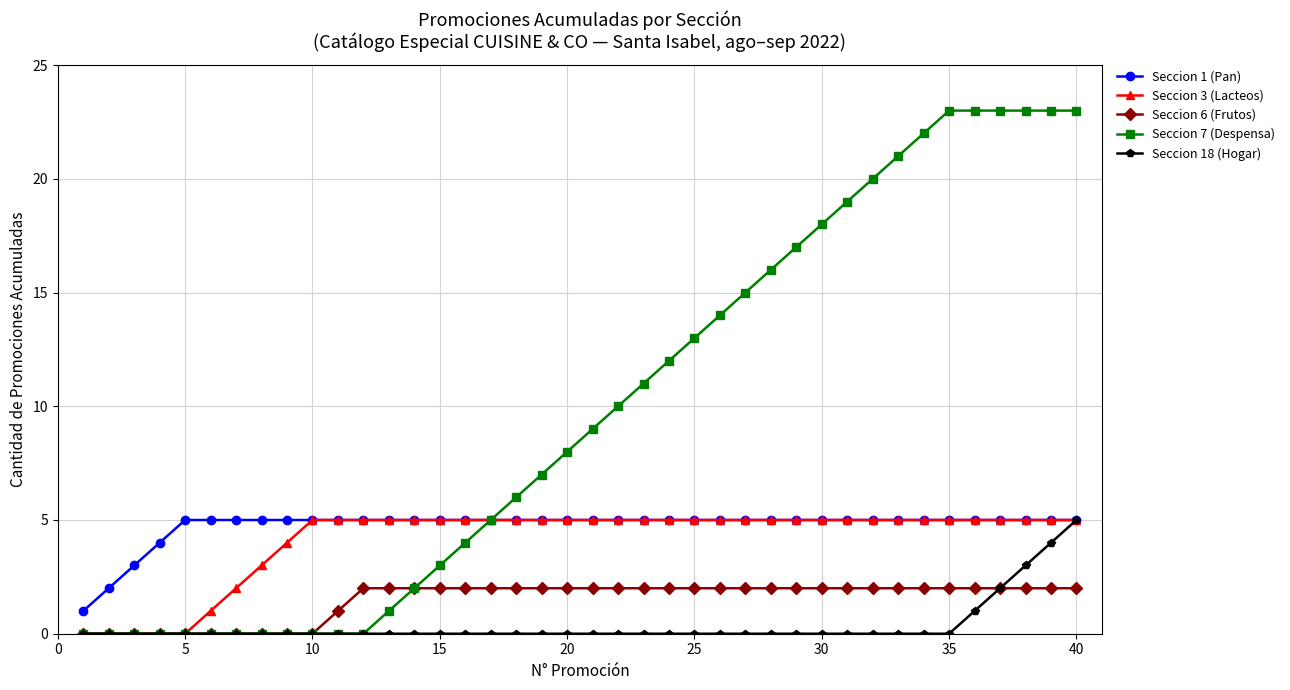

Reading left to right, extract all data points from this chart.

Seccion 1 (Pan): 1	2	3	4	5	5	5	5	5	5	5	5	5	5	5	5	5	5	5	5	5	5	5	5	5	5	5	5	5	5	5	5	5	5	5	5	5	5	5	5
Seccion 3 (Lacteos): 0	0	0	0	0	1	2	3	4	5	5	5	5	5	5	5	5	5	5	5	5	5	5	5	5	5	5	5	5	5	5	5	5	5	5	5	5	5	5	5
Seccion 6 (Frutos): 0	0	0	0	0	0	0	0	0	0	1	2	2	2	2	2	2	2	2	2	2	2	2	2	2	2	2	2	2	2	2	2	2	2	2	2	2	2	2	2
Seccion 7 (Despensa): 0	0	0	0	0	0	0	0	0	0	0	0	1	2	3	4	5	6	7	8	9	10	11	12	13	14	15	16	17	18	19	20	21	22	23	23	23	23	23	23
Seccion 18 (Hogar): 0	0	0	0	0	0	0	0	0	0	0	0	0	0	0	0	0	0	0	0	0	0	0	0	0	0	0	0	0	0	0	0	0	0	0	1	2	3	4	5